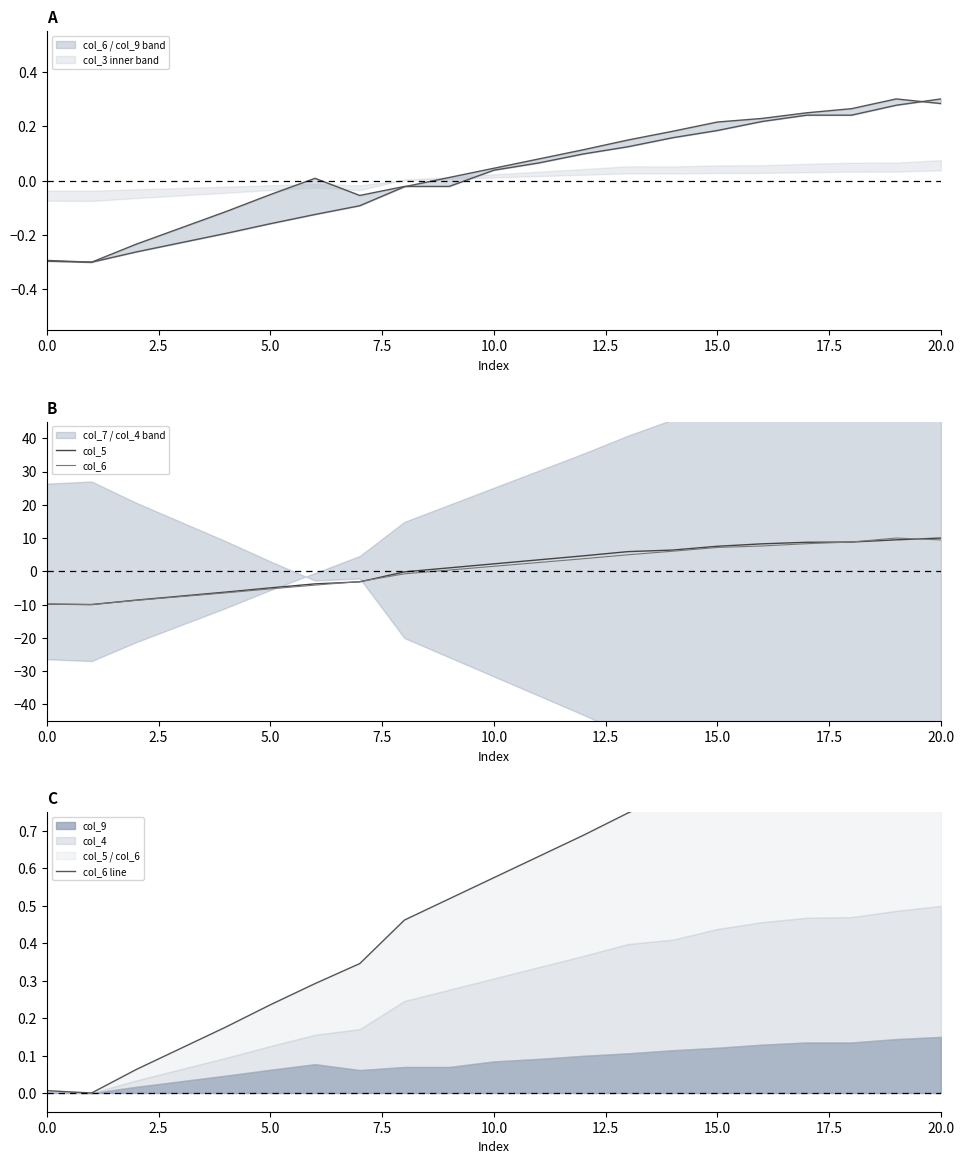

Is it true that col_6 equals 9.4 at 20.0?

True